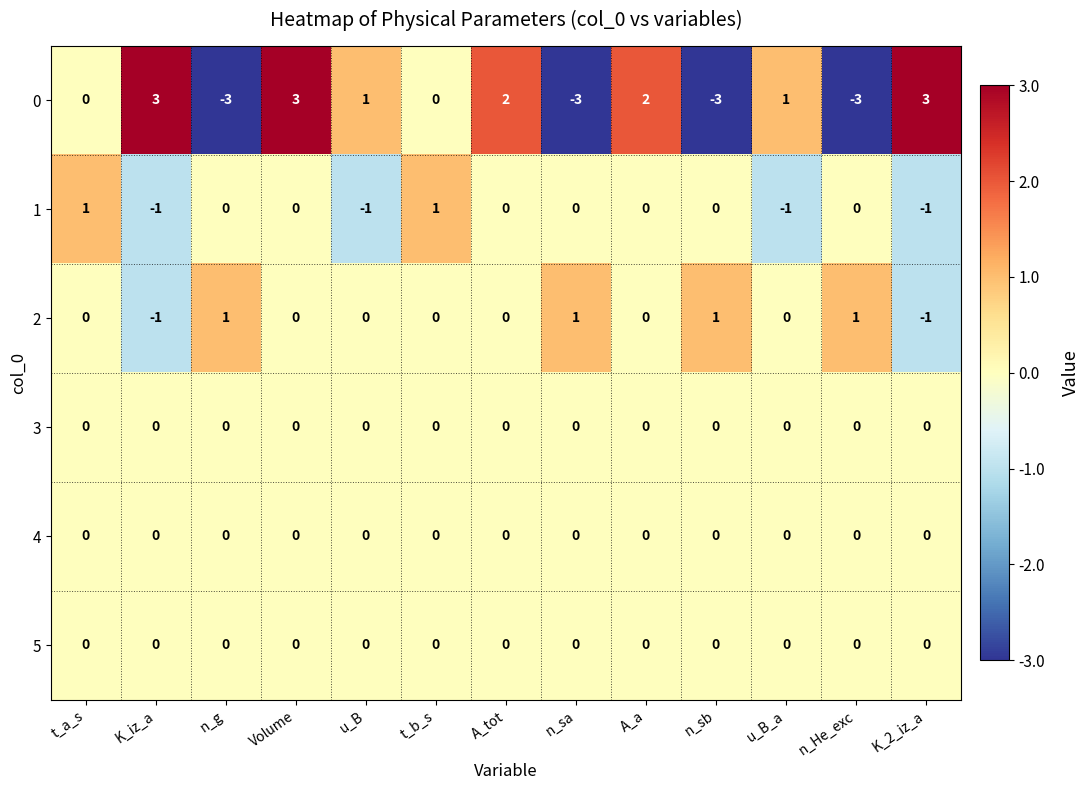

What is the greatest value displayed?

3